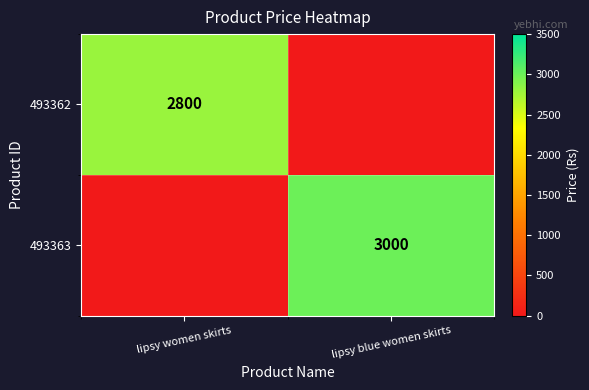

Is it true that 493363 equals 3000 at lipsy blue women skirts?

True